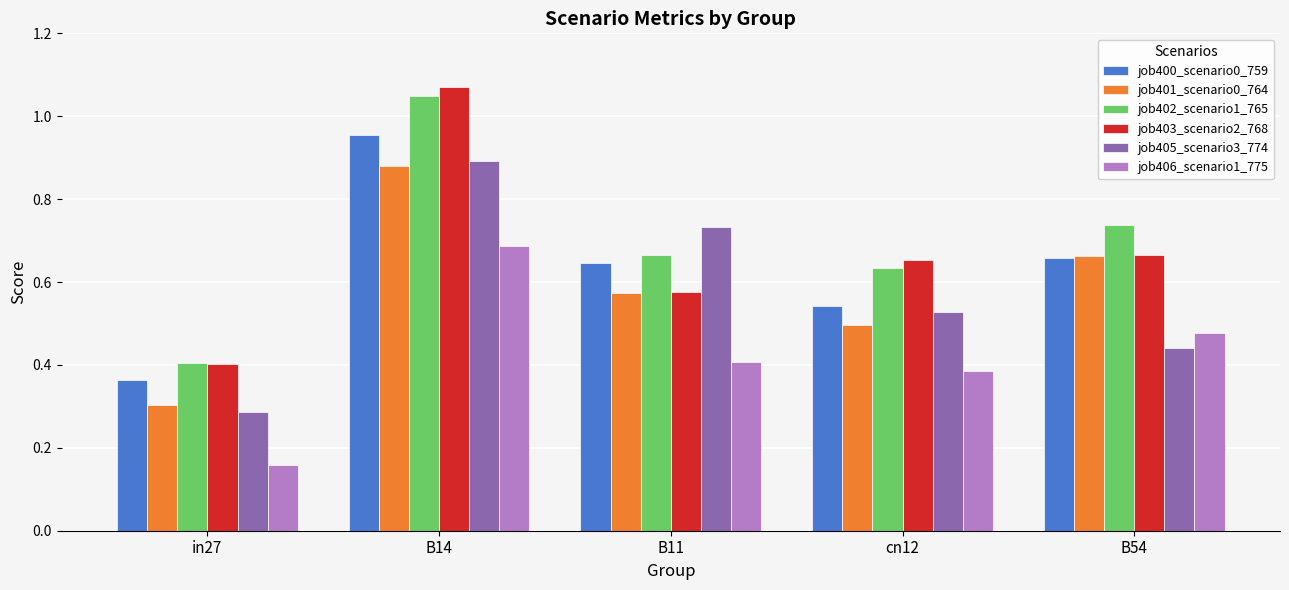

What are all the series names shown in the legend?

job400_scenario0_759, job401_scenario0_764, job402_scenario1_765, job403_scenario2_768, job405_scenario3_774, job406_scenario1_775